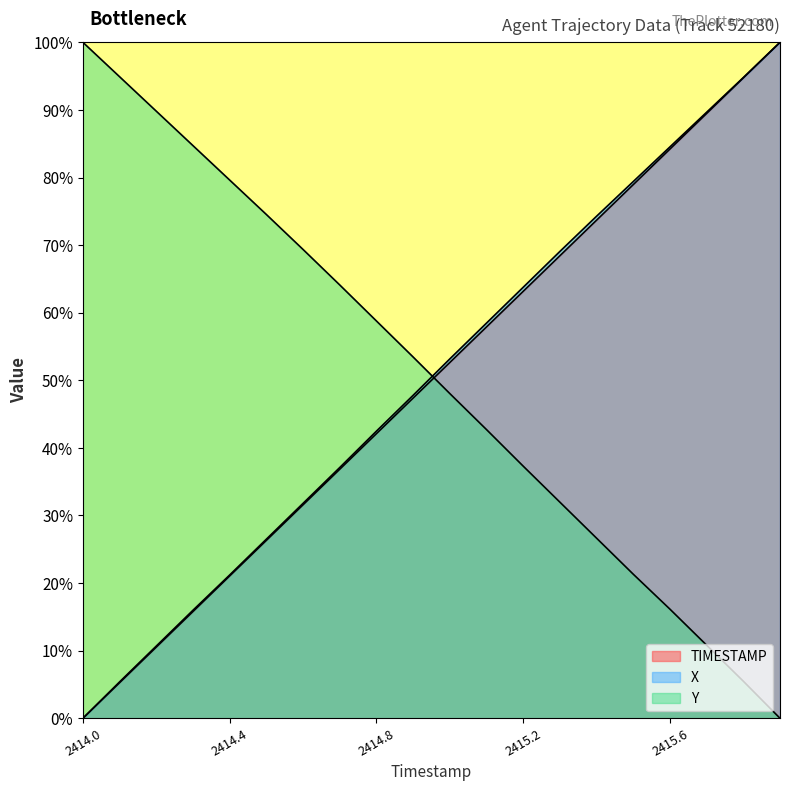

At which category does the chart reach its minimum across all series?

2414.0